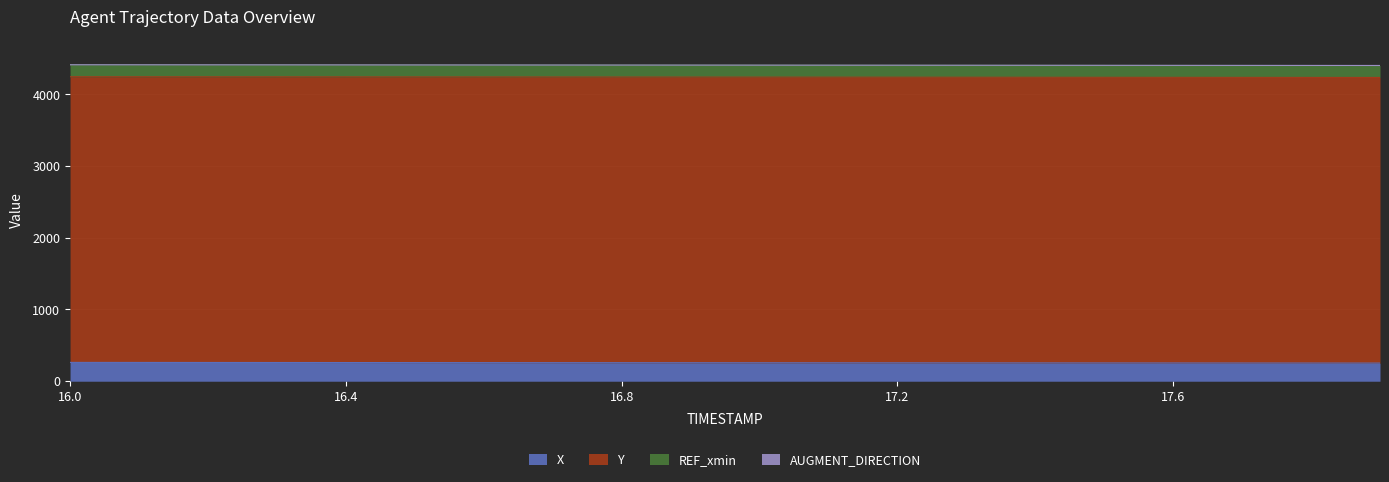

What is the highest value of the X series?

262.5